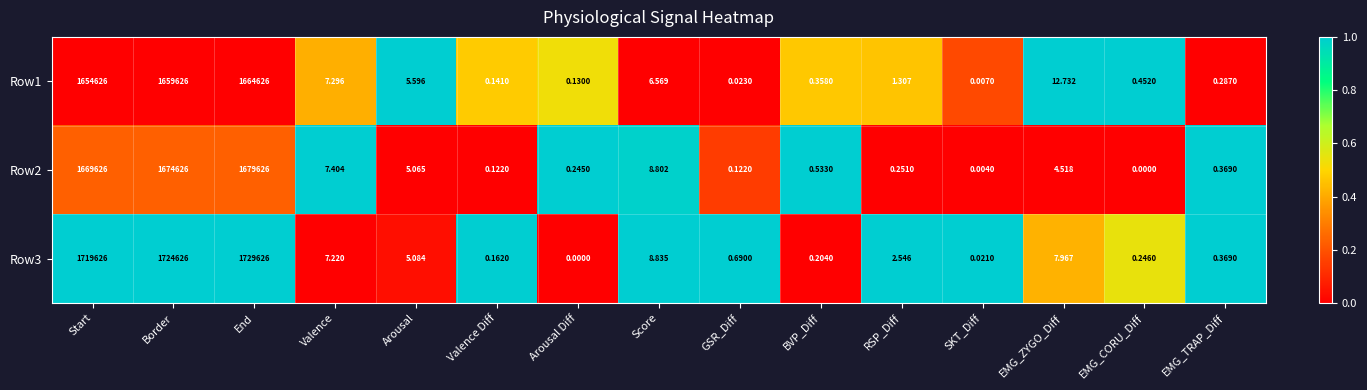

Where is Row3 nearest to the value 864813?

Start